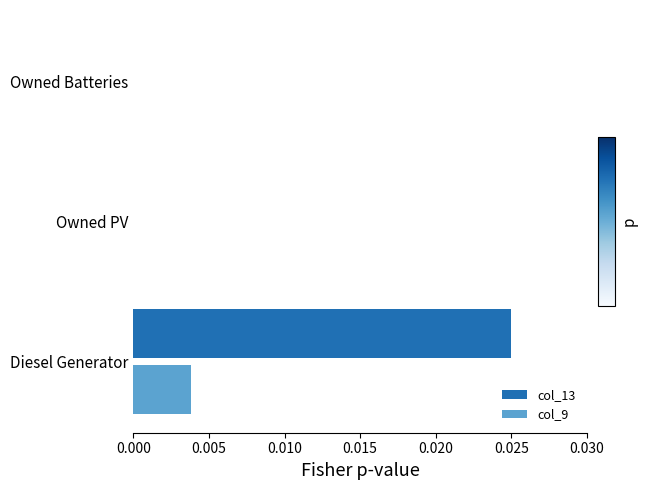

The value of col_9 at Diesel Generator is 0.0. True or false?

True